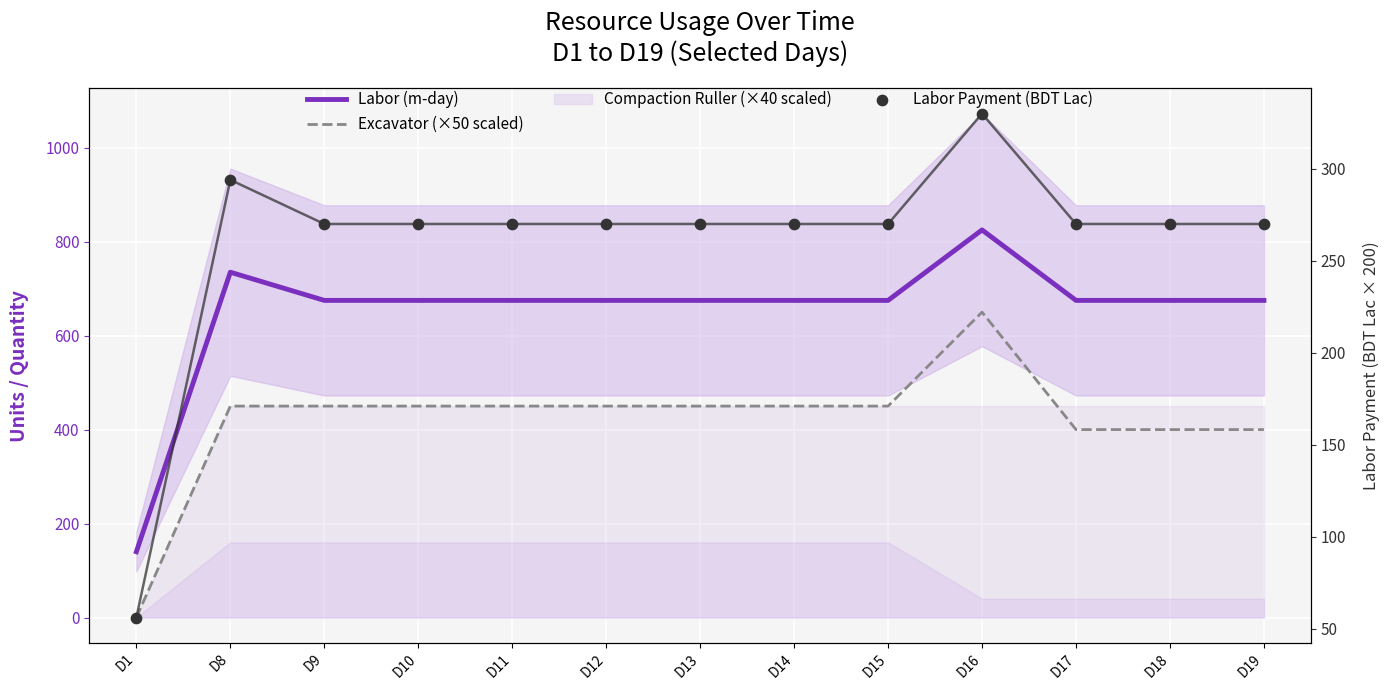

At which category is the sum across all series the highest?

D16